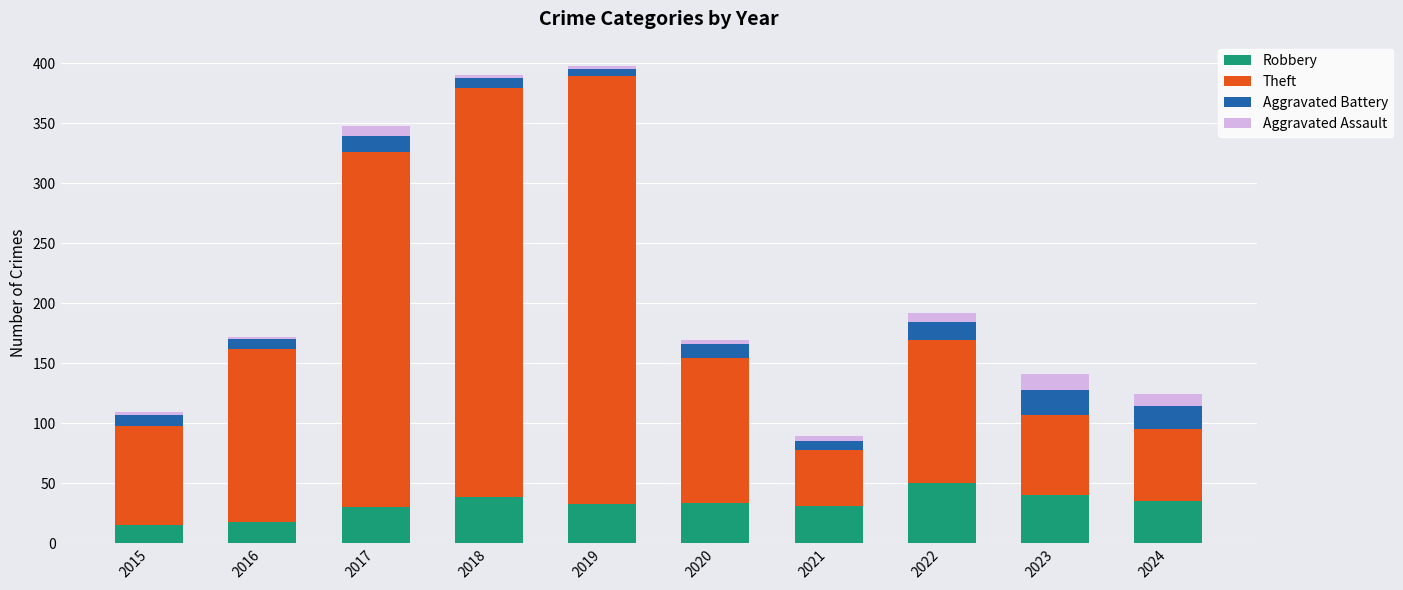

What is the highest value of the Robbery series?

50